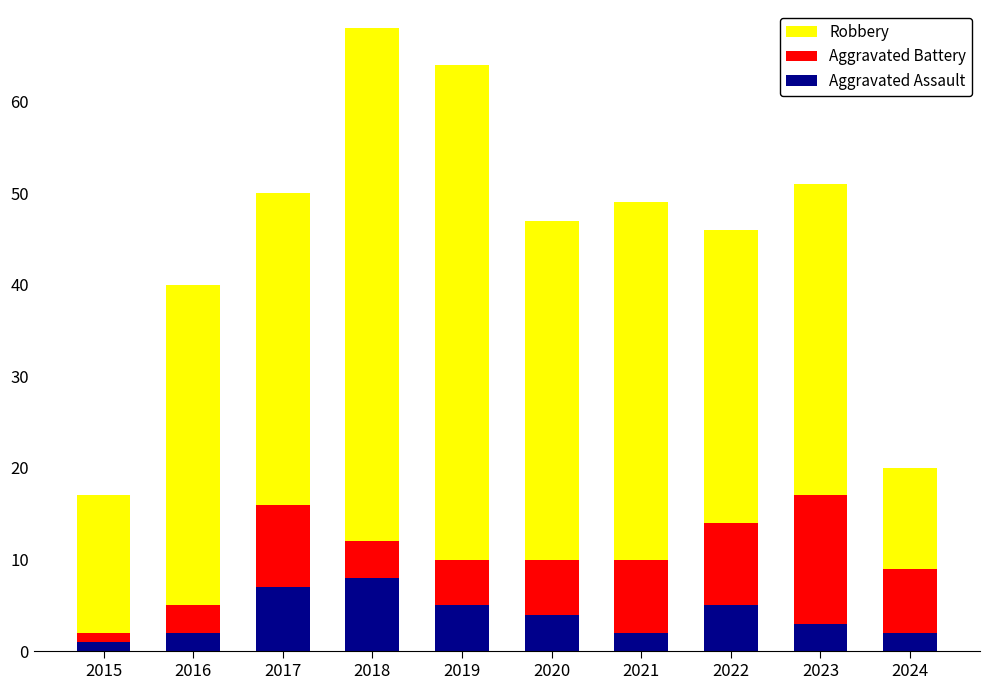

What are all the series names shown in the legend?

Robbery, Aggravated Battery, Aggravated Assault